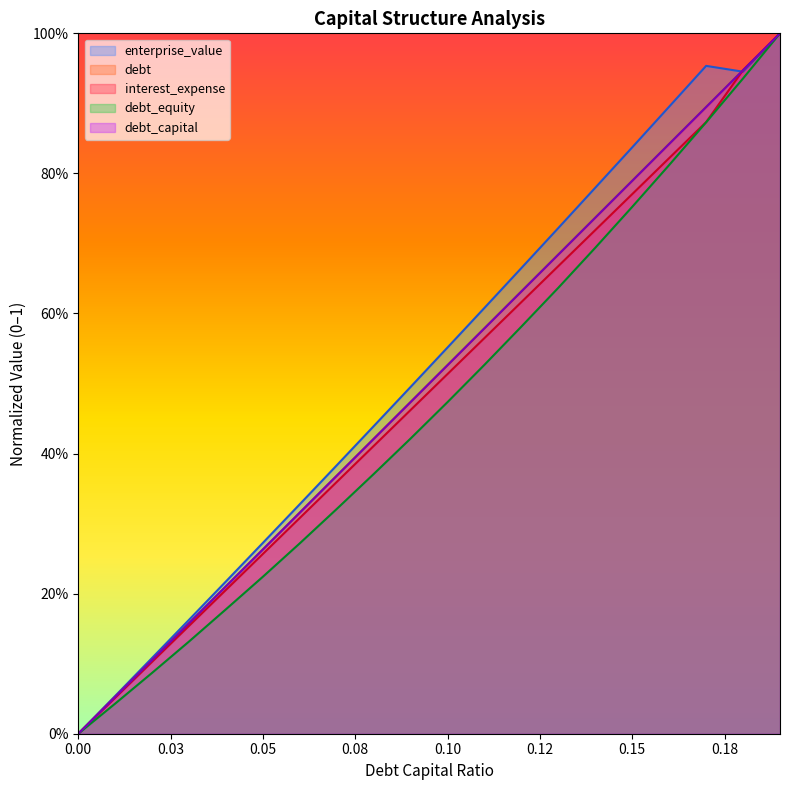

True or false: debt has more than 2 points higher than both neighbors.

False